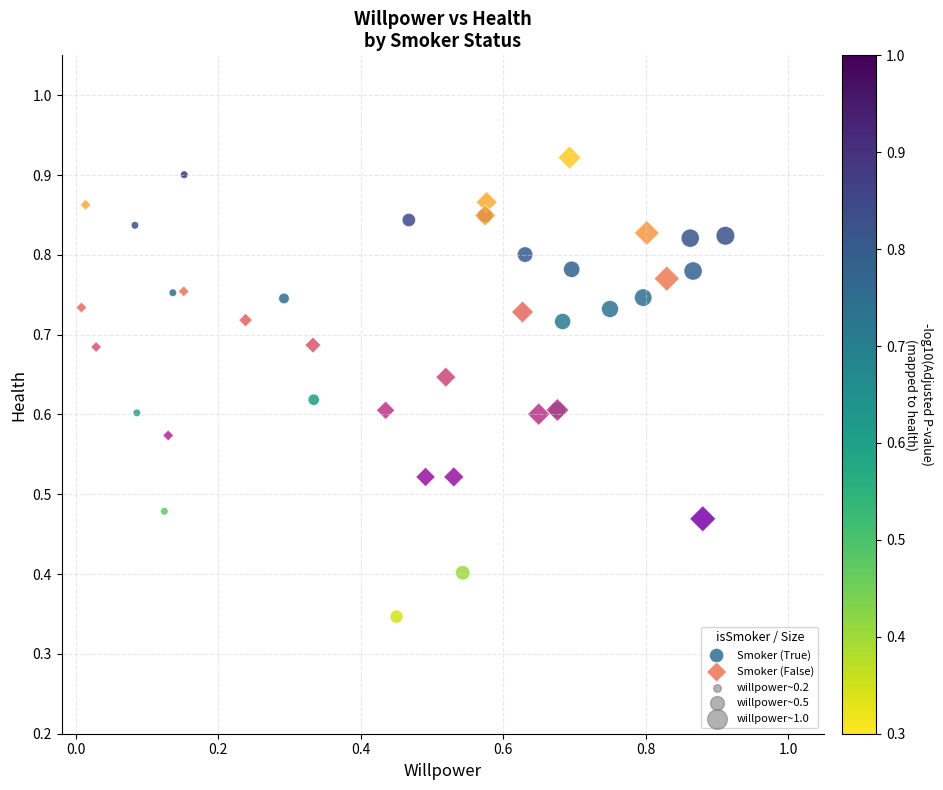

Which series has the widest spread of Y values?

Smoker (True)